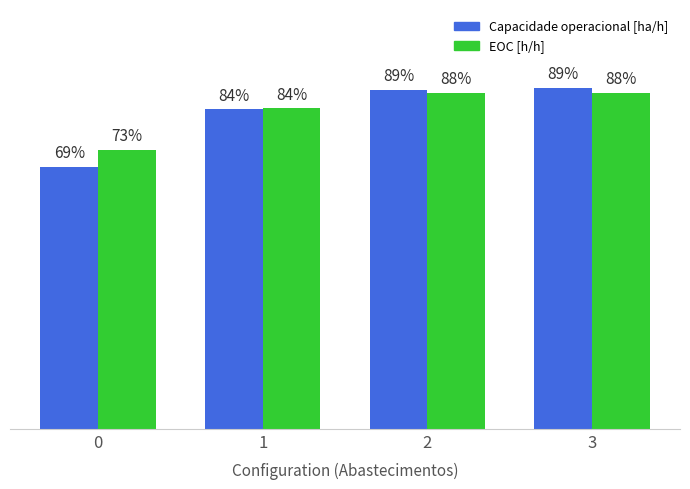

Are the bars grouped side by side (vs. stacked)?

Yes